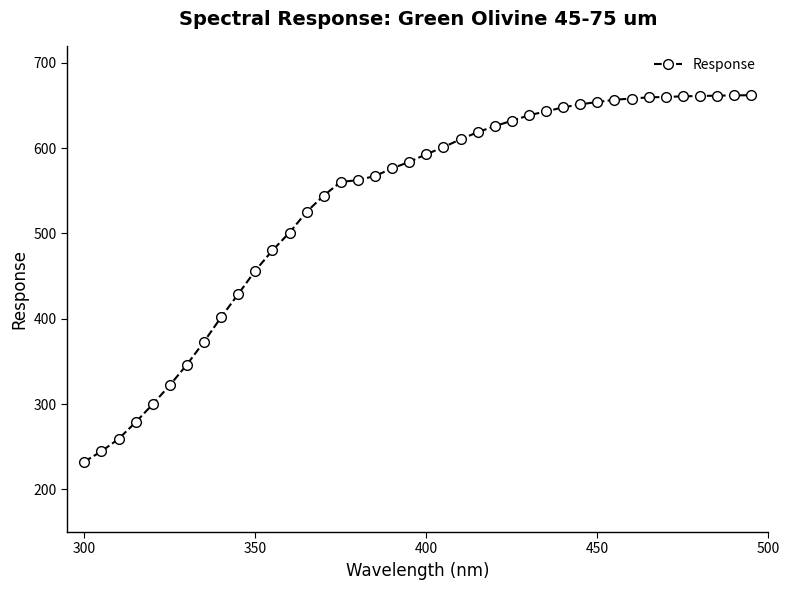

What is the smallest value displayed?

232.5